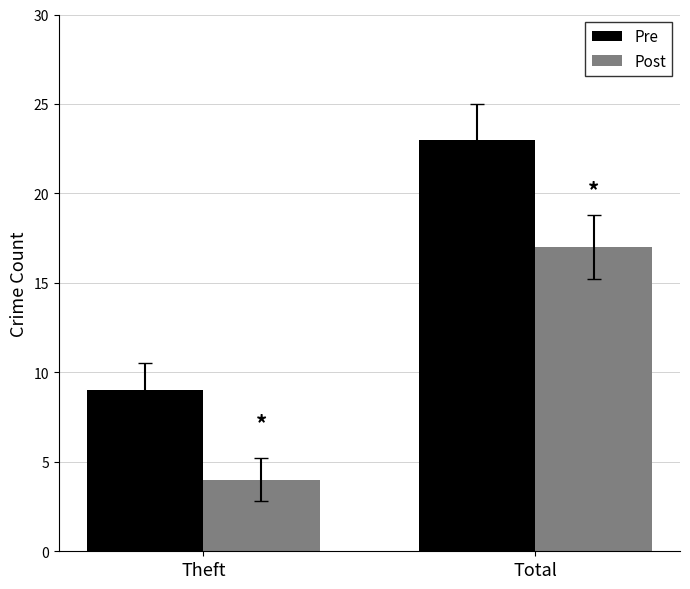

What is the label of the 2nd bar from the left?

Total